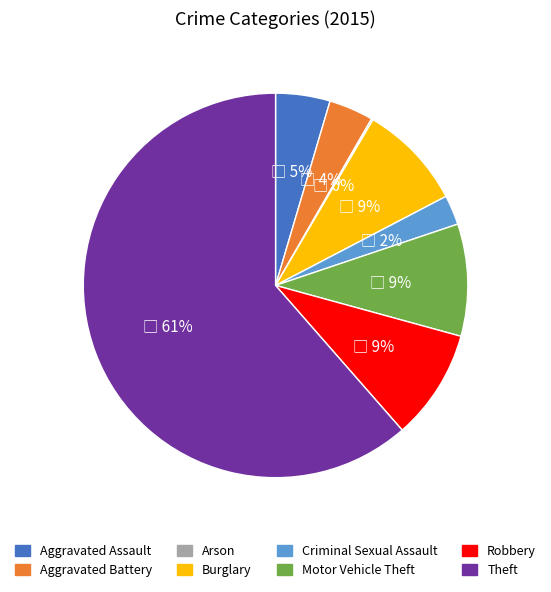

To the nearest percent, what is the average slice percentage?

12%